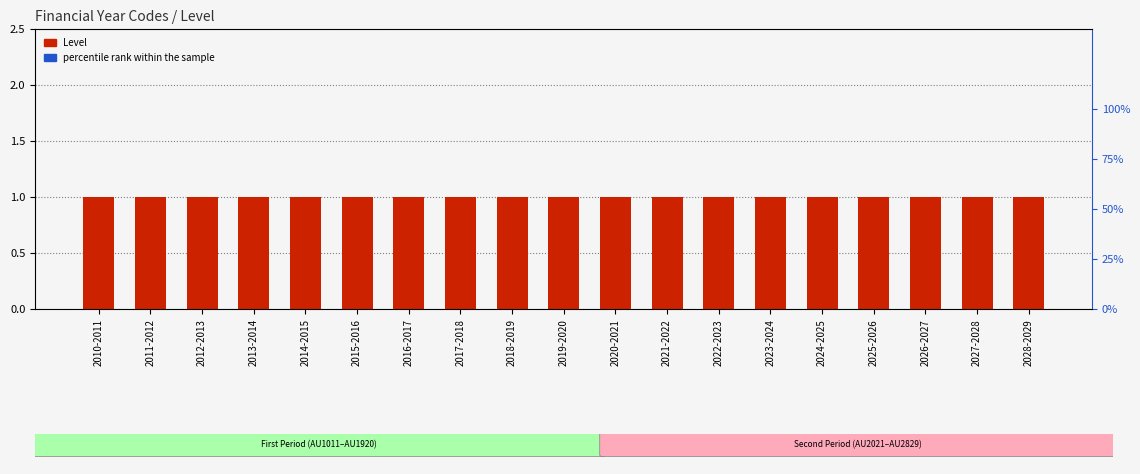

Is the value of Level at 2016-2017 greater than the value of percentile rank within the sample at 2028-2029?

No